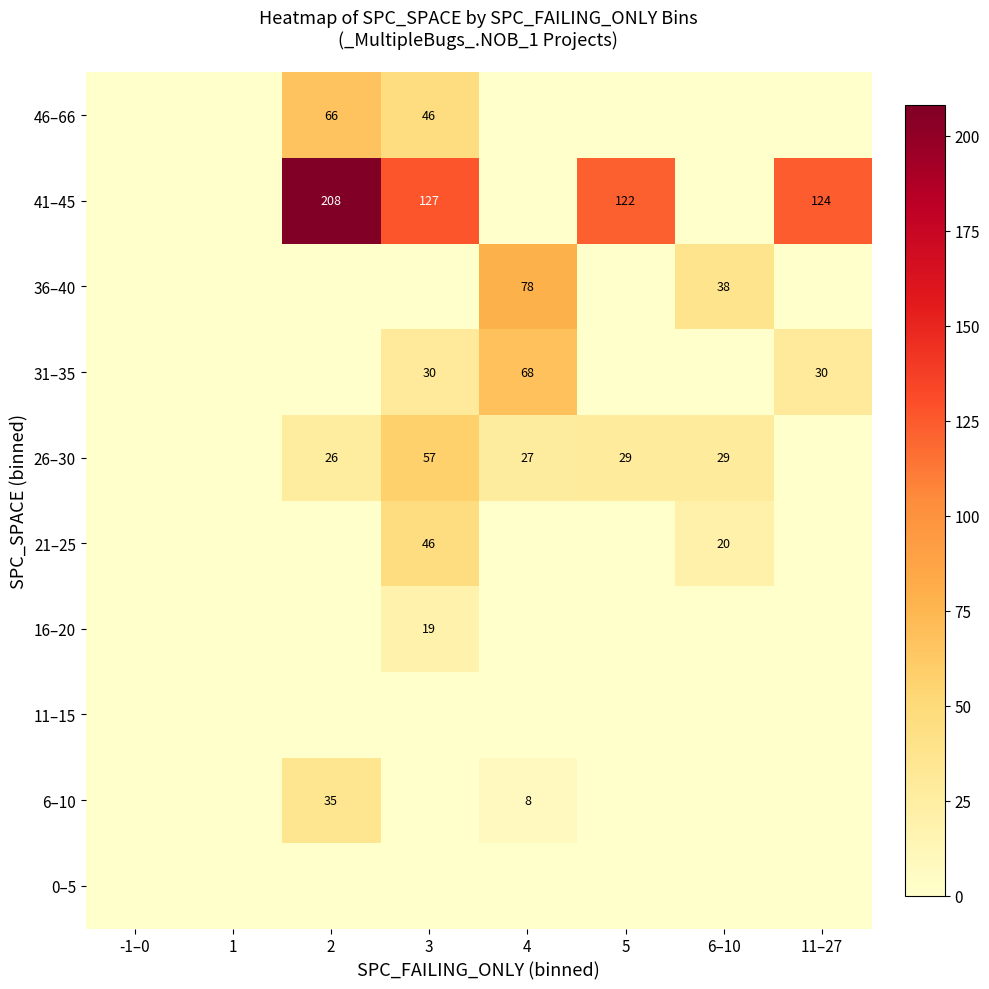

The 21–25 series shows 20 at 6–10. True or false?

True